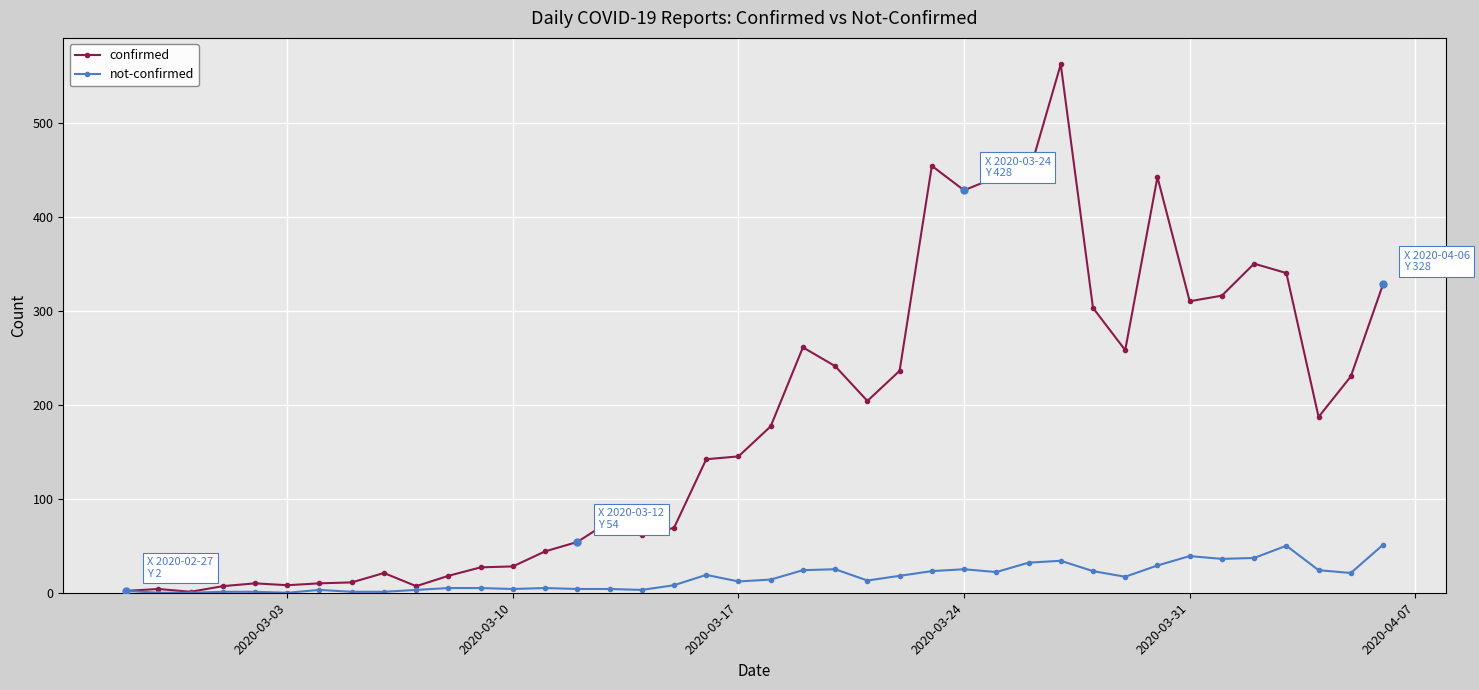

List the series in order of their overall mean, lowest first.

not-confirmed, confirmed